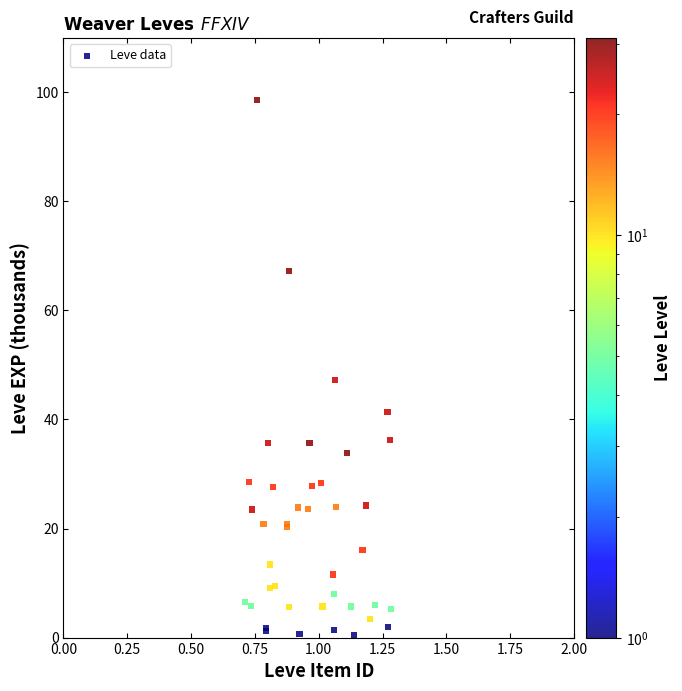

What Y value in the scatter plot is closest to 49?

47.3